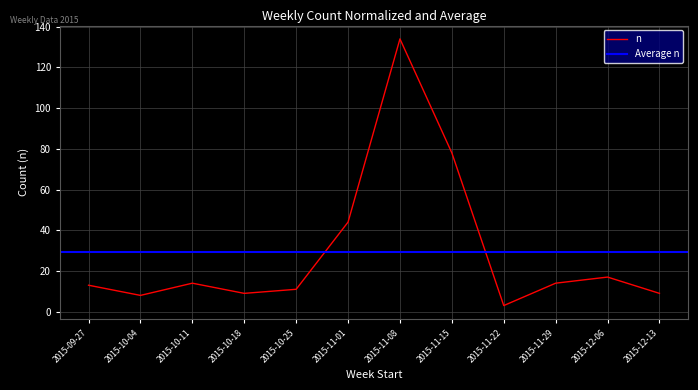

What is the minimum value shown in the chart?

3